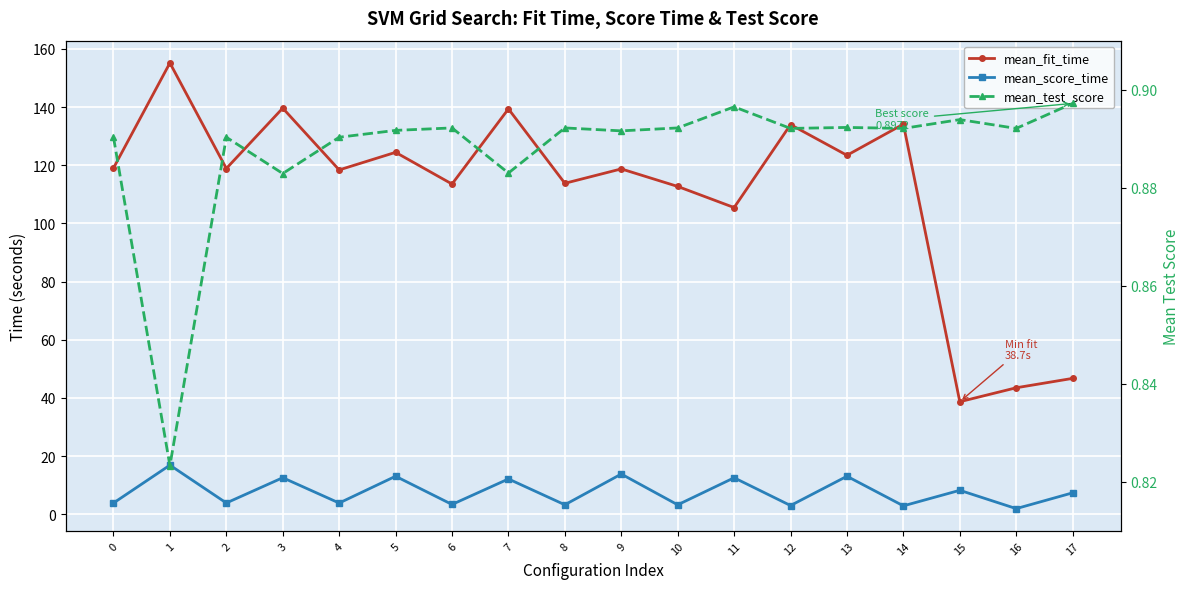

Reading left to right, transcribe all the data shown in this chart.

mean_fit_time: 0=119.0	1=155.2	2=118.9	3=139.7	4=118.4	5=124.5	6=113.6	7=139.4	8=113.8	9=118.8	10=112.7	11=105.5	12=134.0	13=123.4	14=134.2	15=38.7	16=43.5	17=46.7
mean_score_time: 0=3.9	1=16.9	2=3.9	3=12.6	4=3.9	5=13.1	6=3.4	7=12.1	8=3.2	9=13.8	10=3.2	11=12.5	12=3.0	13=13.1	14=2.9	15=8.2	16=1.9	17=7.4
mean_test_score: 0=0.9	1=0.8	2=0.9	3=0.9	4=0.9	5=0.9	6=0.9	7=0.9	8=0.9	9=0.9	10=0.9	11=0.9	12=0.9	13=0.9	14=0.9	15=0.9	16=0.9	17=0.9